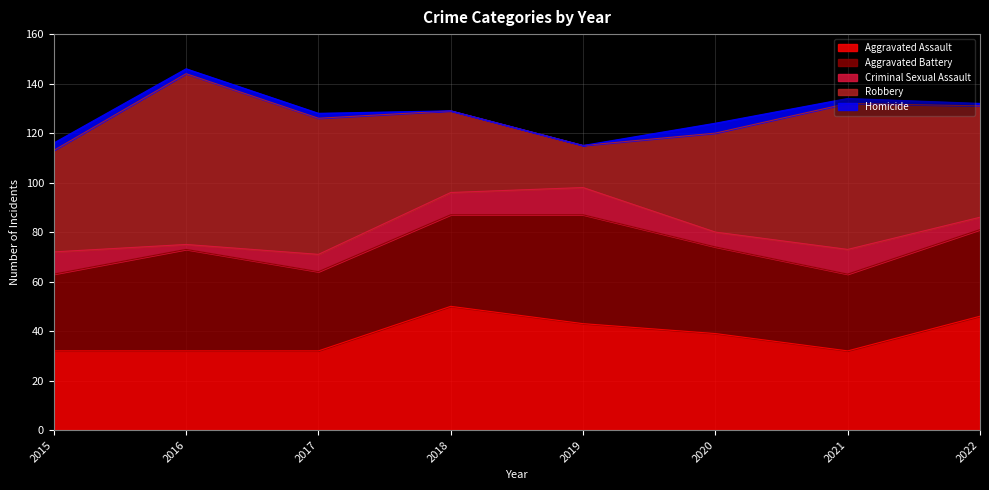

Which series has the largest total across all categories?

Robbery